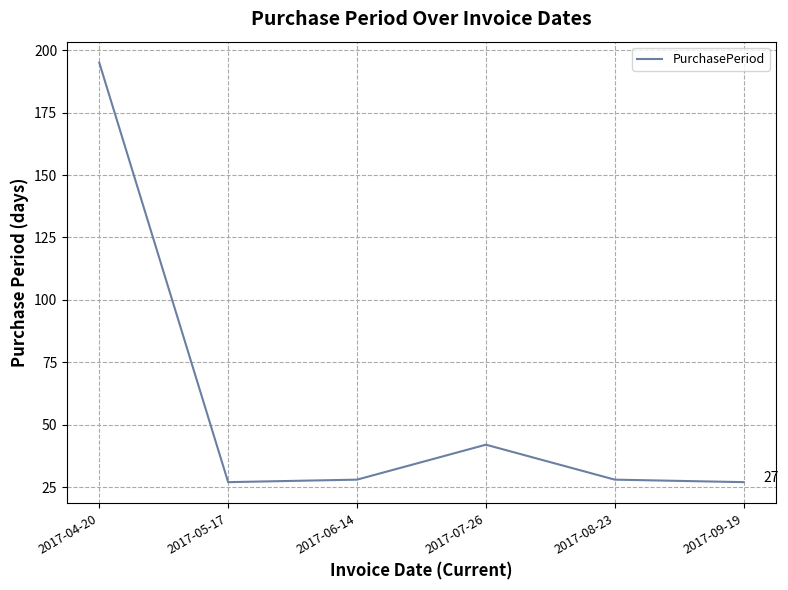

Which has a higher value, 2017-04-20 or 2017-07-26?

2017-04-20